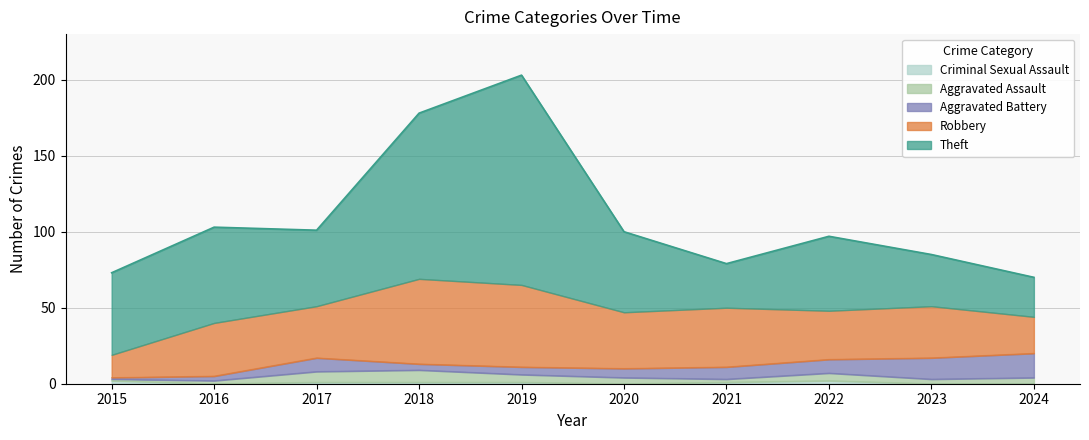

Count the number of data series in this chart.

5